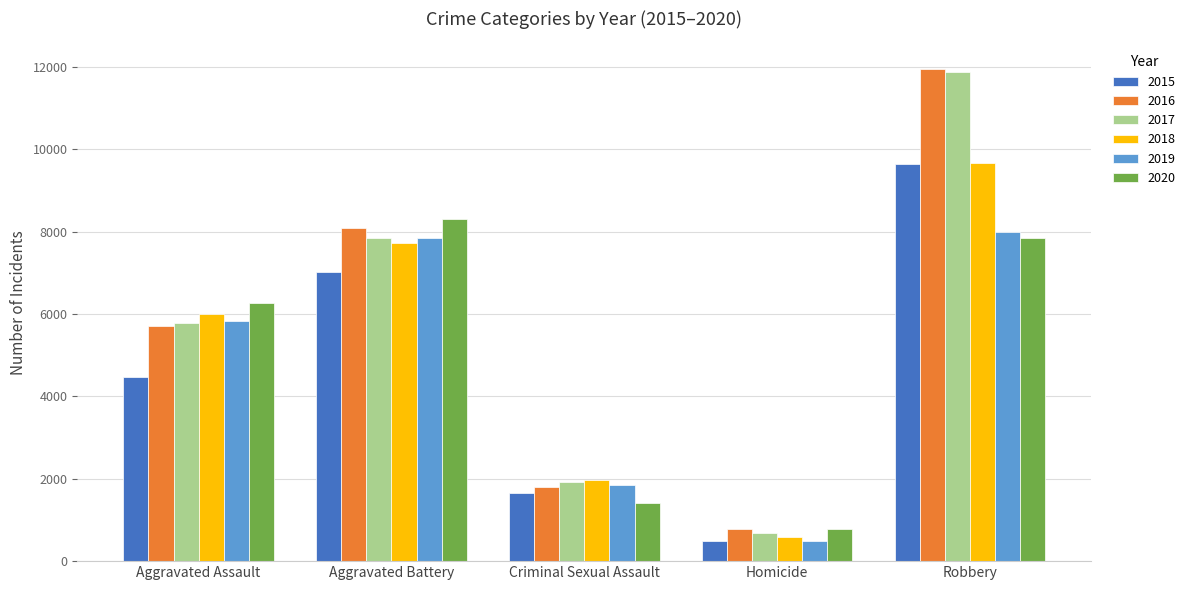

The 2020 series shows 785 at Homicide. True or false?

True